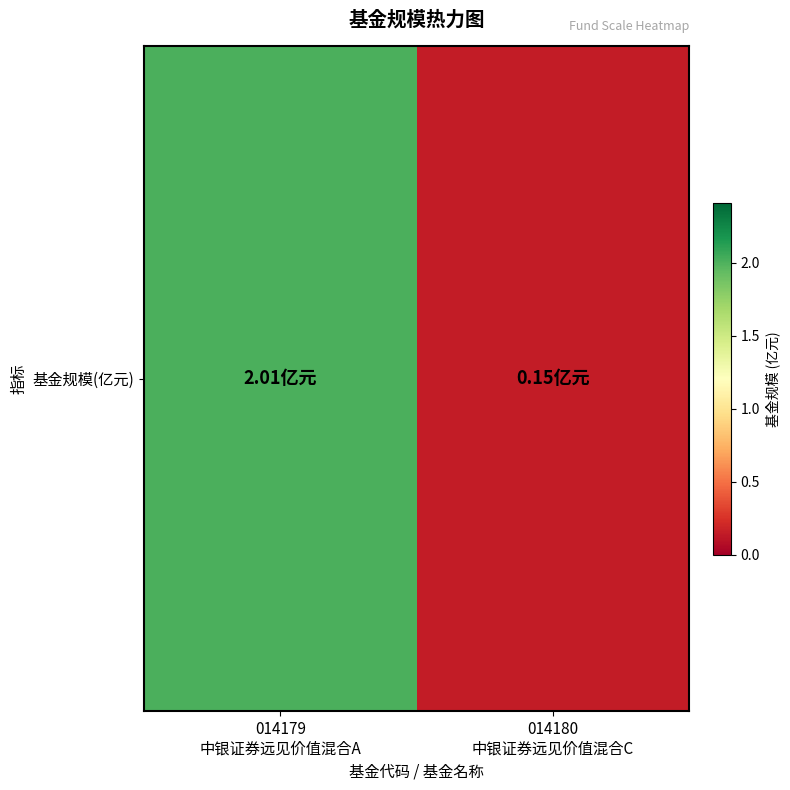

What is the ratio of the value at 014180
中银证券远见价值混合C to the value at 014179
中银证券远见价值混合A?

0.1